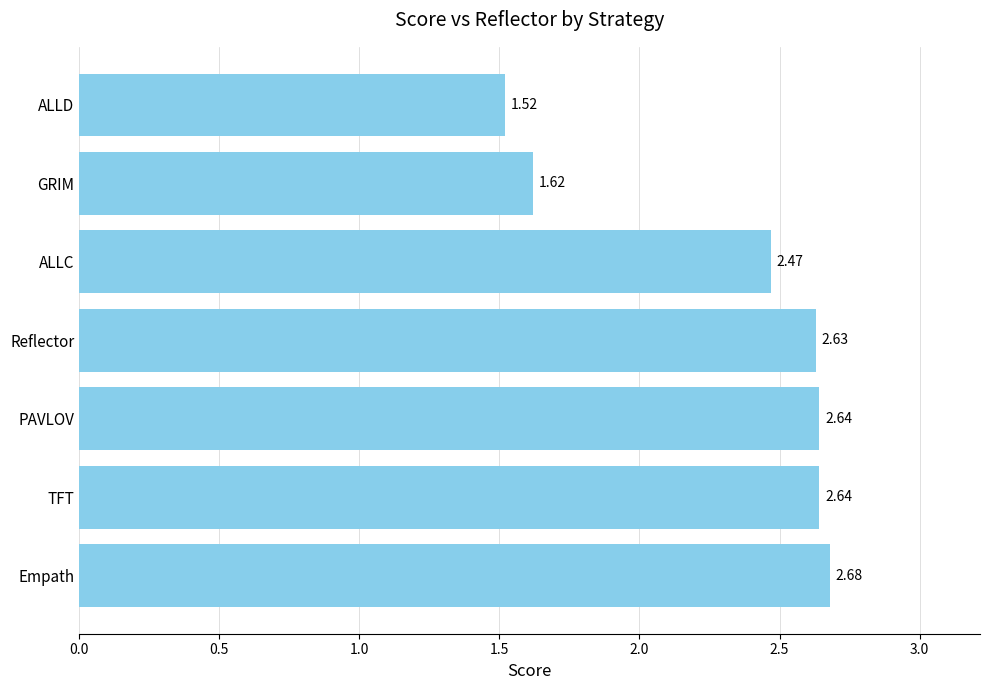

Where is the data nearest to the value 2?

GRIM